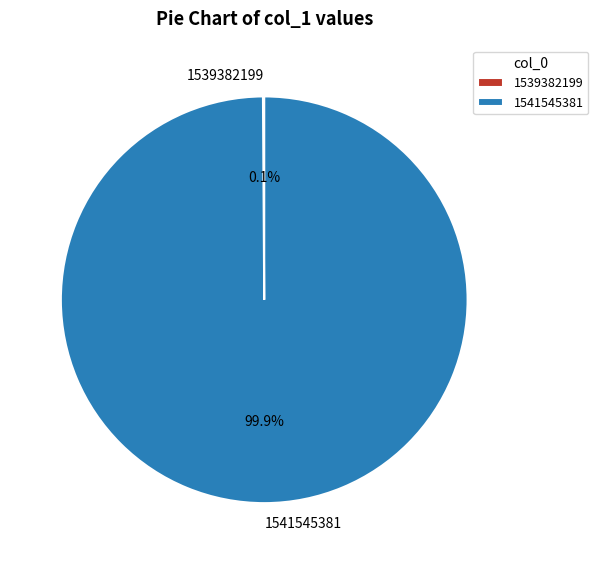

Does any single category account for the majority?

Yes